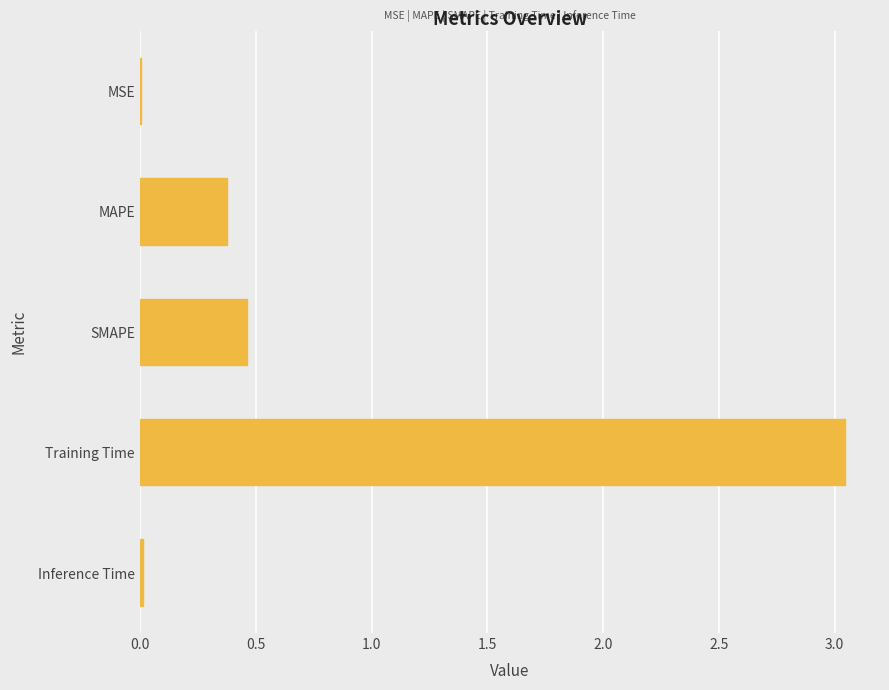

Where is the data nearest to the value 1?

SMAPE